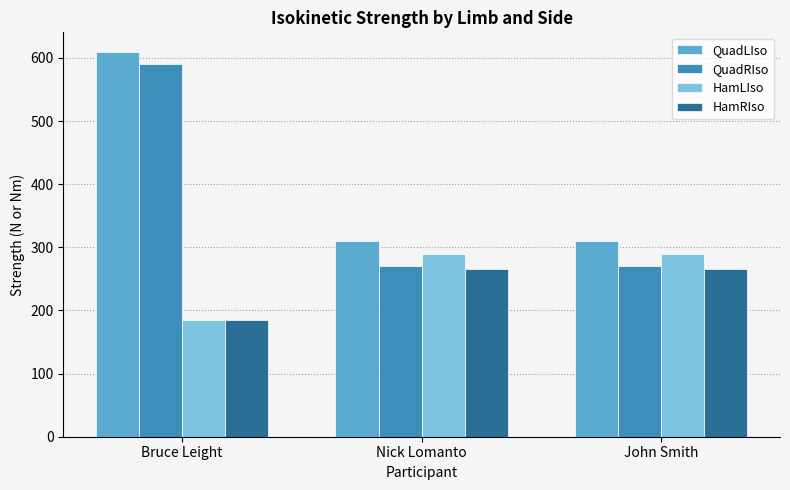

Which label corresponds to the smallest value in the chart?

Bruce Leight